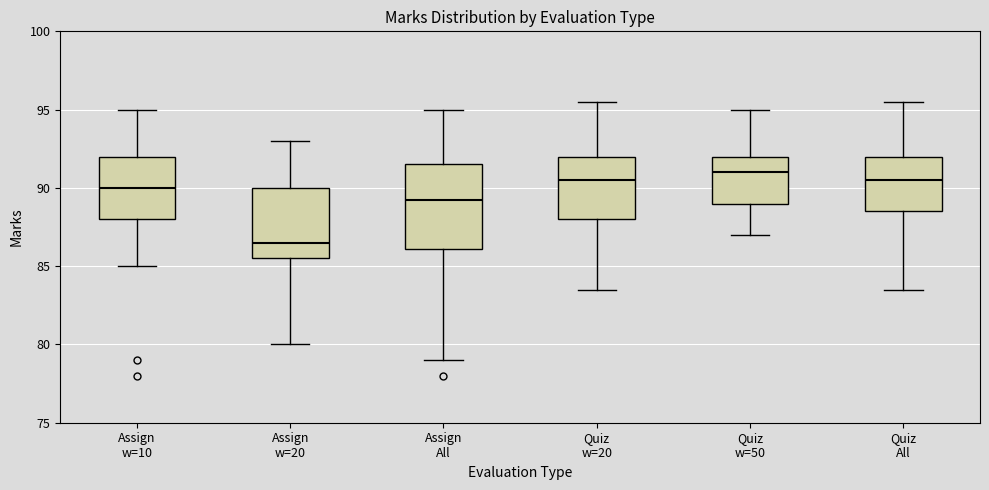

Which box is the tallest, from its lower edge to its upper edge?

Assign All